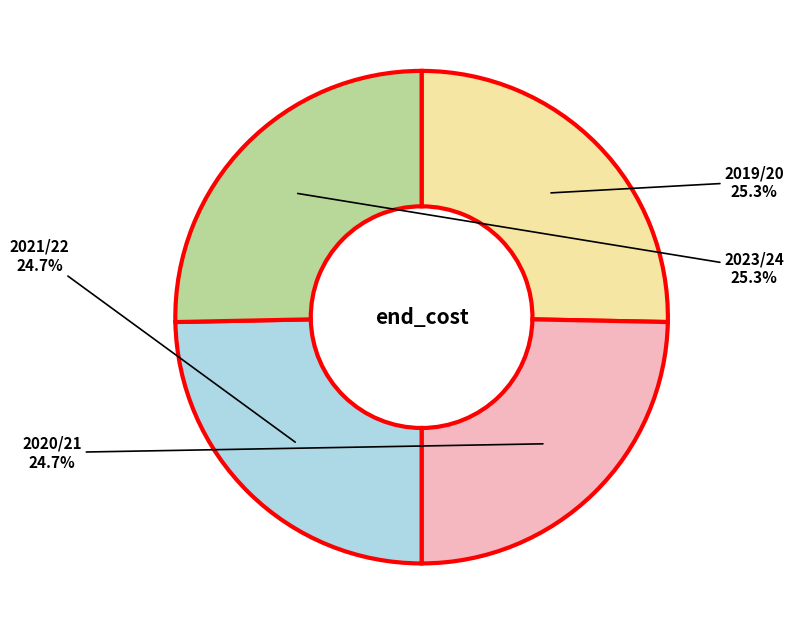

Is there a majority slice in this chart?

No